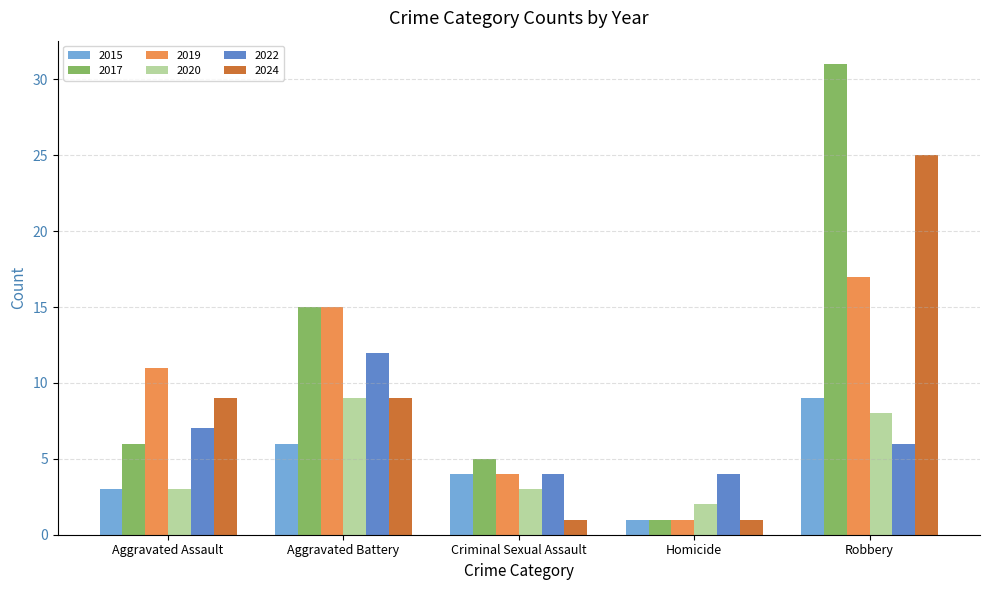

What is the total value across all series at Homicide?

10